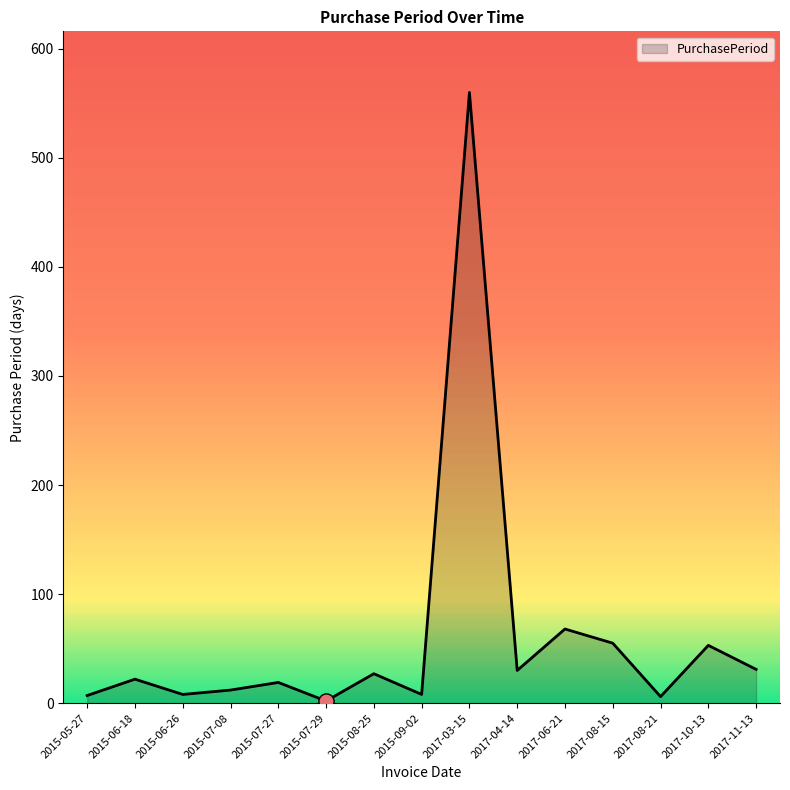

Between 2017-10-13 and 2015-07-08, which is larger?

2017-10-13